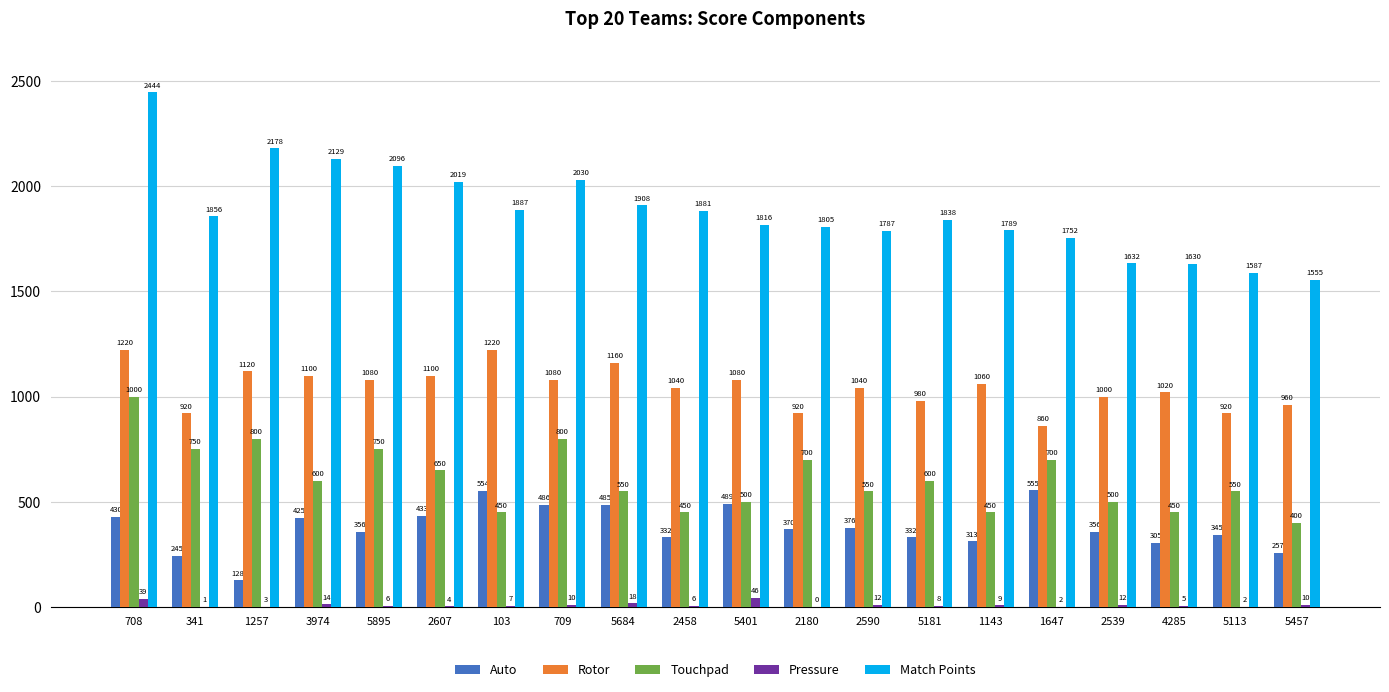

Between 5113 and 5457, which series saw the biggest shift?

Touchpad